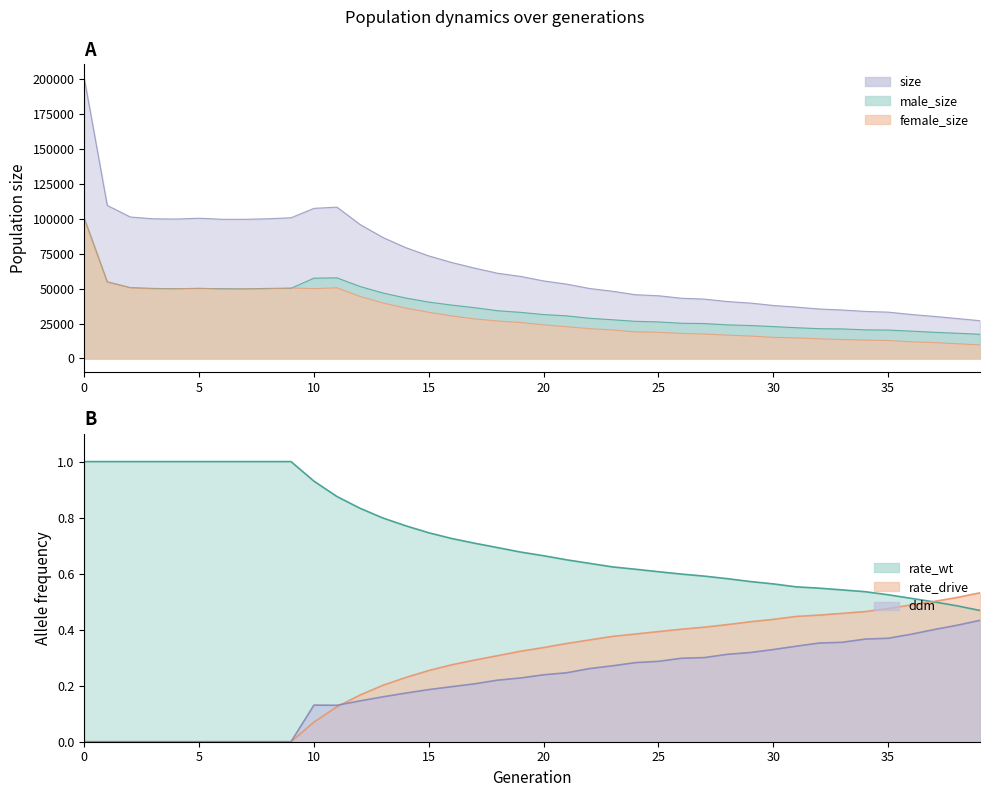

At which category does male_size reach its first local peak?

5